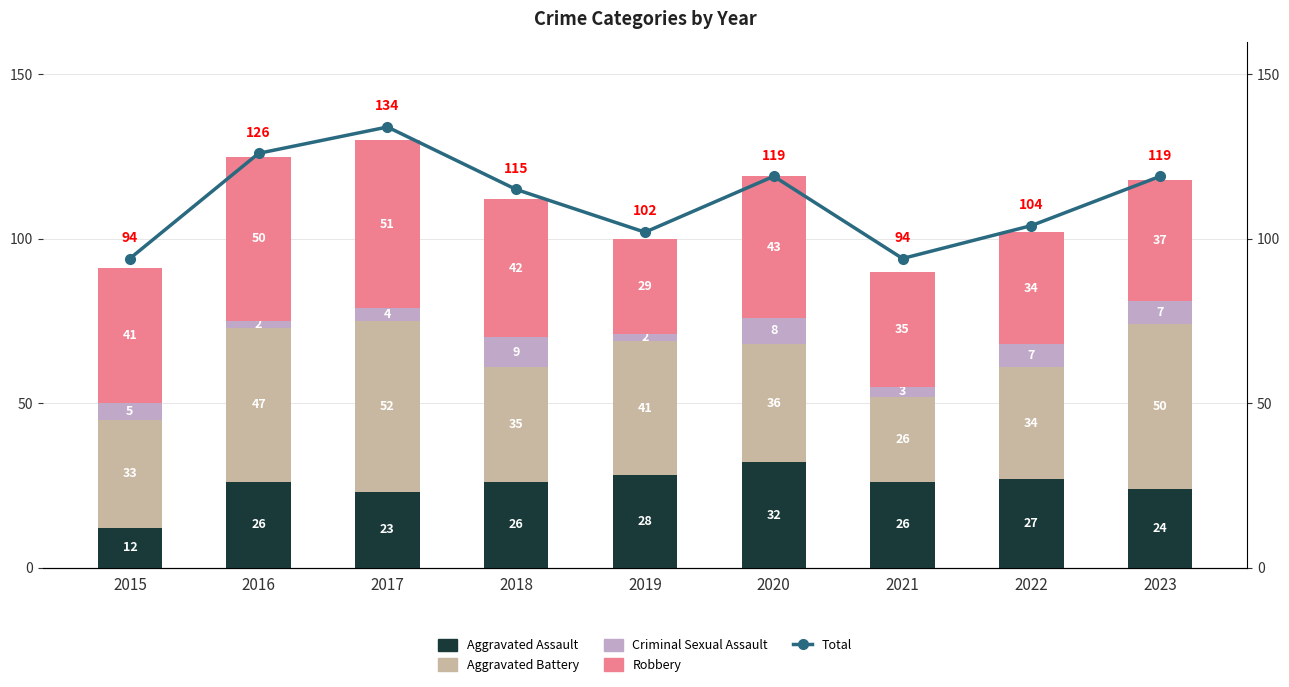

What is the average value of the Aggravated Assault series?

25